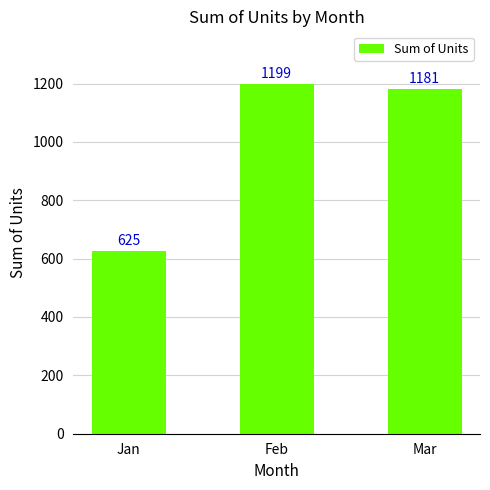

What is the value of the 2nd bar from the left?

1199